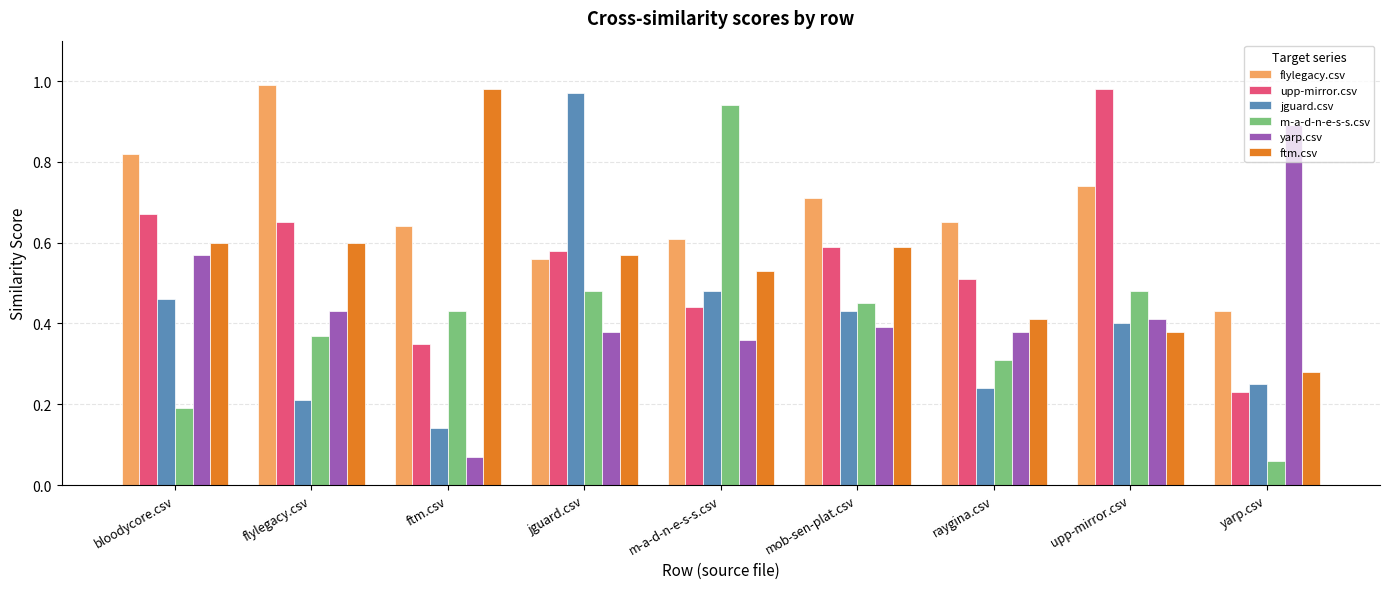

At how many categories does at least one series exceed 0?

9